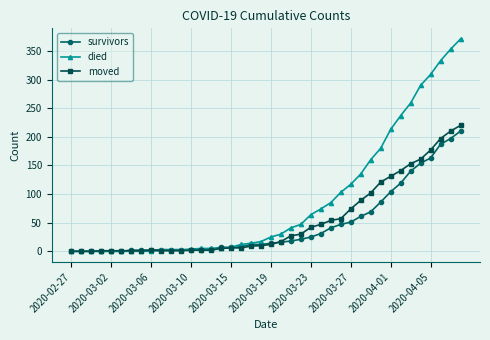

Which series has the largest range (max minus min)?

died